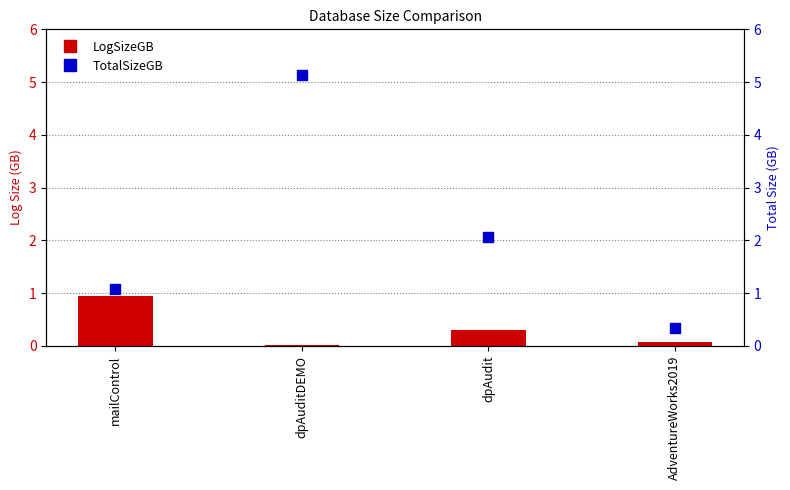

At how many categories does at least one series exceed 2?

2